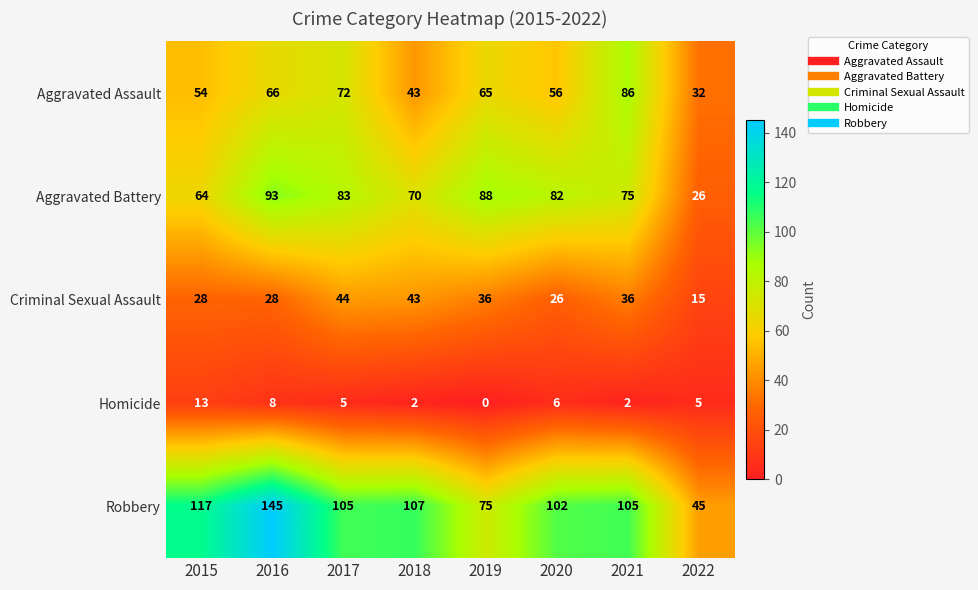

True or false: Robbery has a value of 77 at 2015.

False